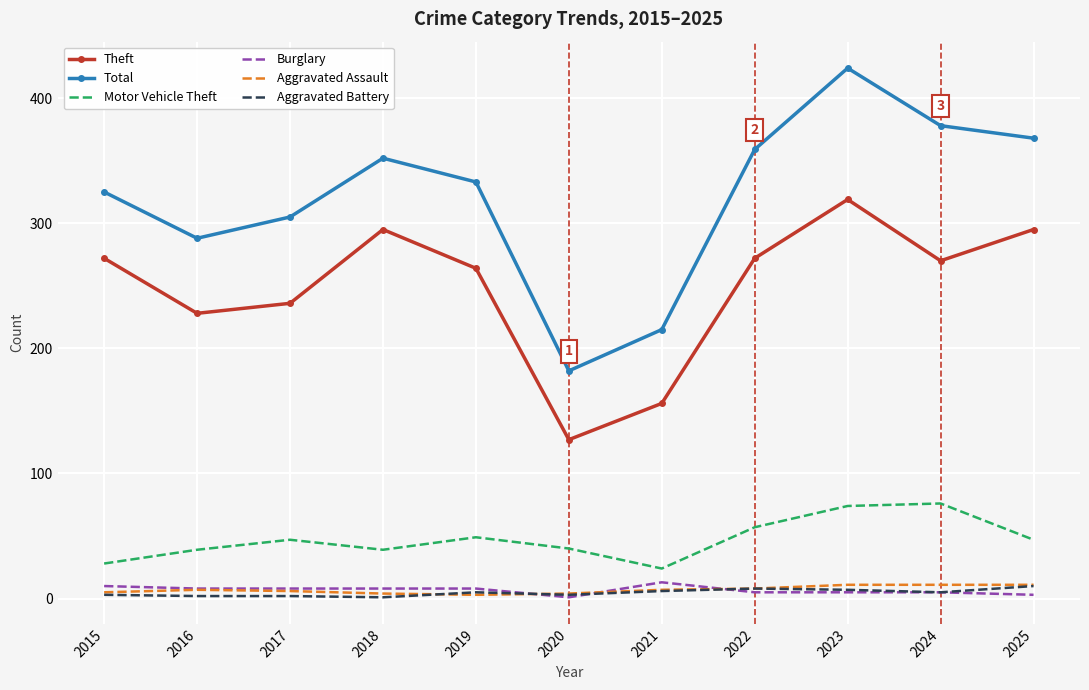

Count the Aggravated Assault values in the range 4 to 11.

10